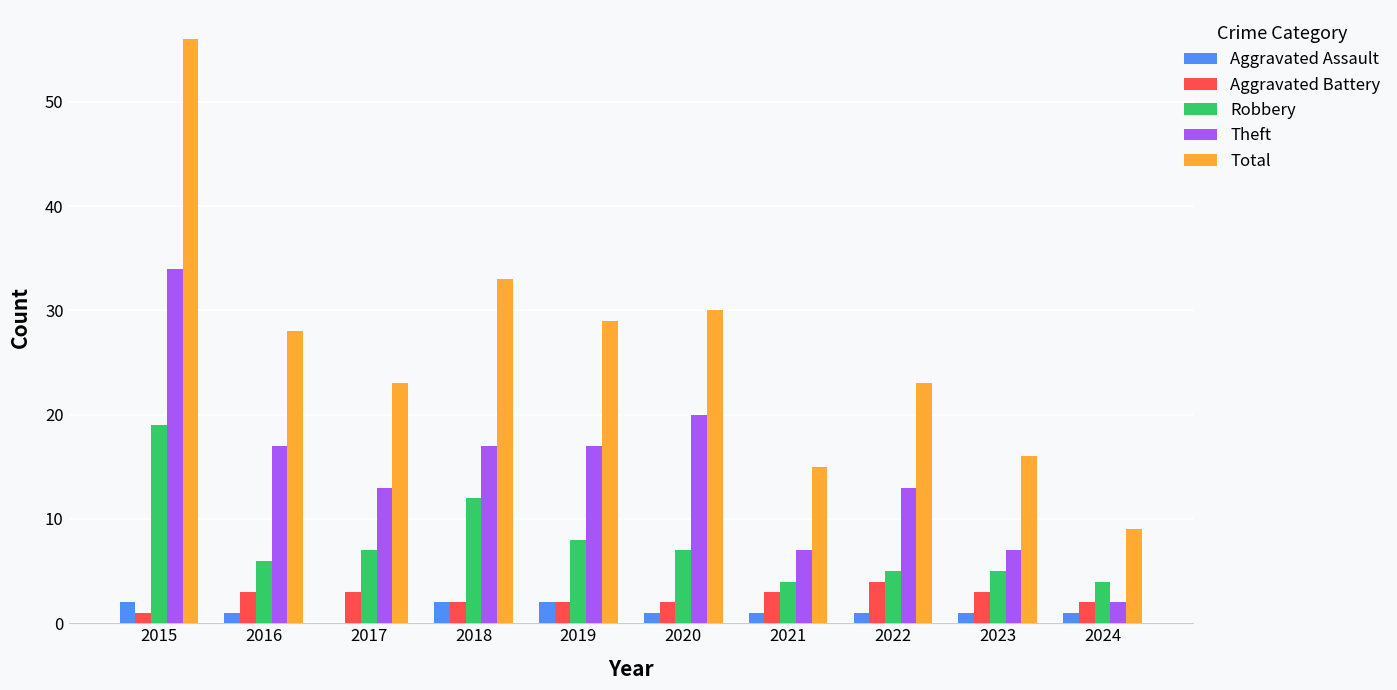

The Total series shows 28 at 2016. True or false?

True